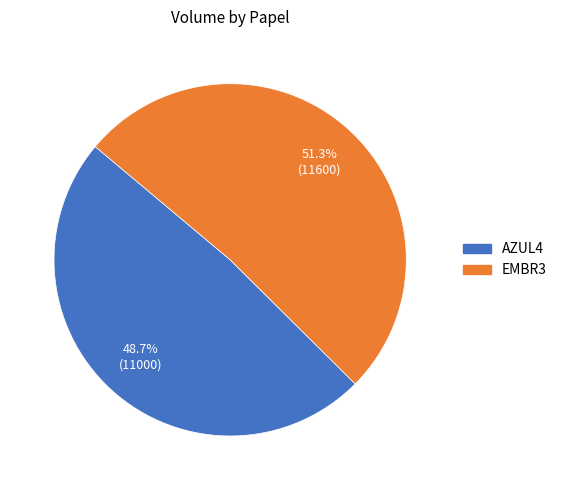

Which slice is the smallest?

AZUL4